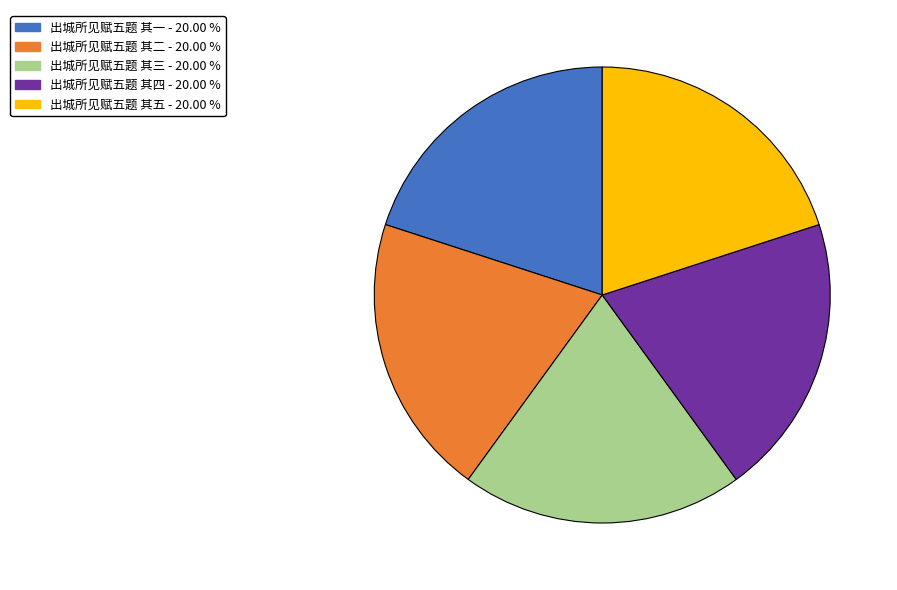

Combined, do 出城所见赋五题 其四 and 出城所见赋五题 其一 account for over 50%?

No